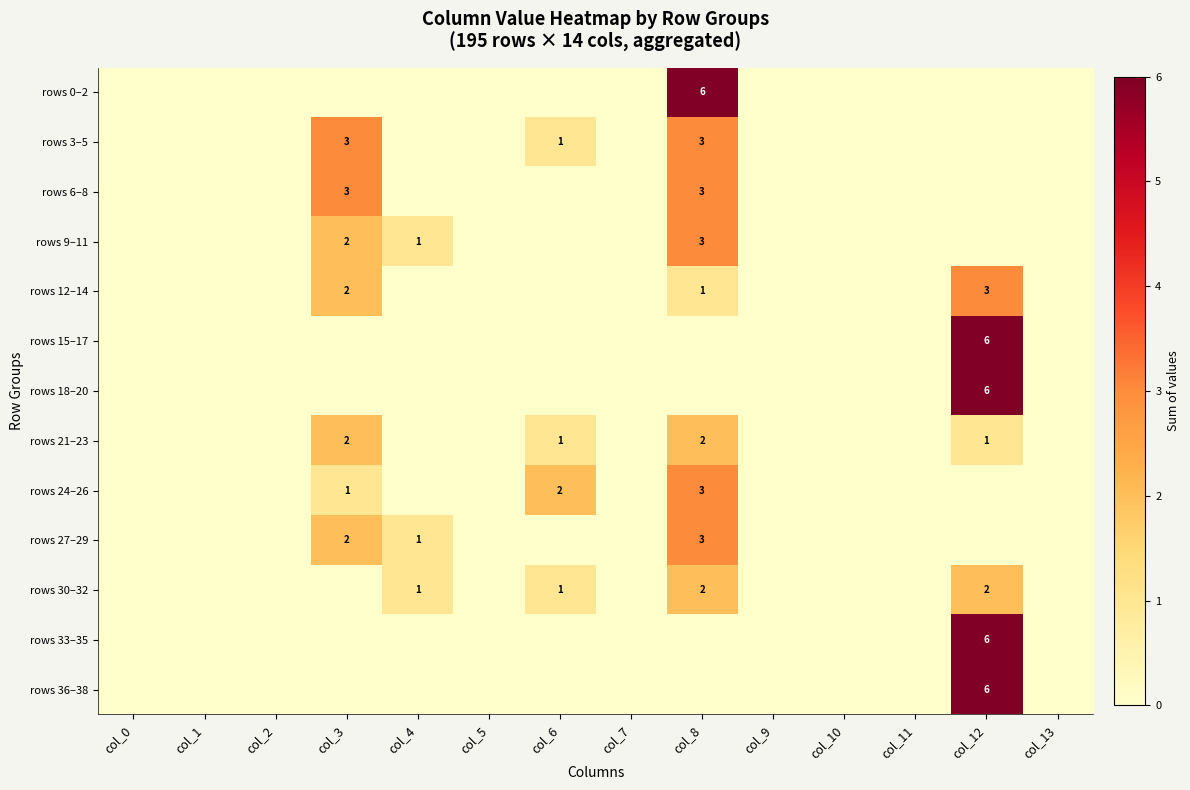

Is it true that rows 21–23 equals 3 at col_3?

False